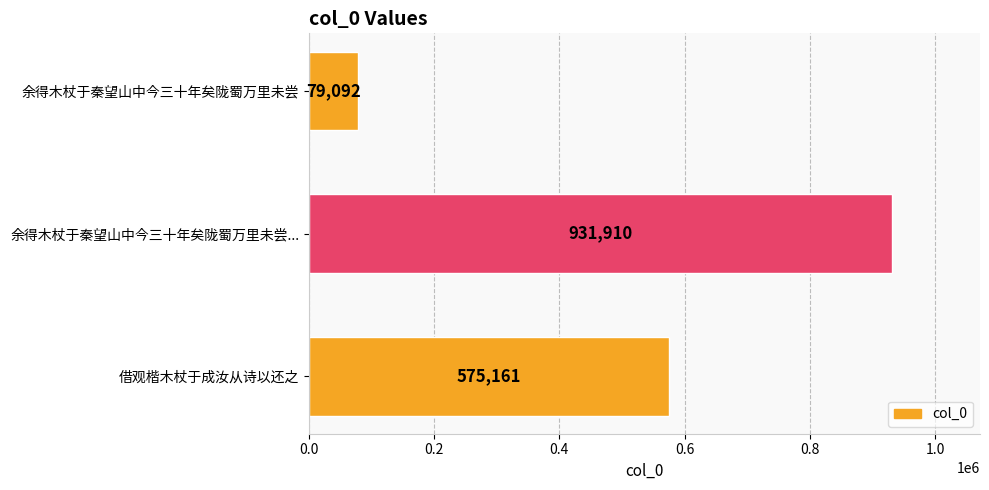

What is the smallest value displayed?

79092